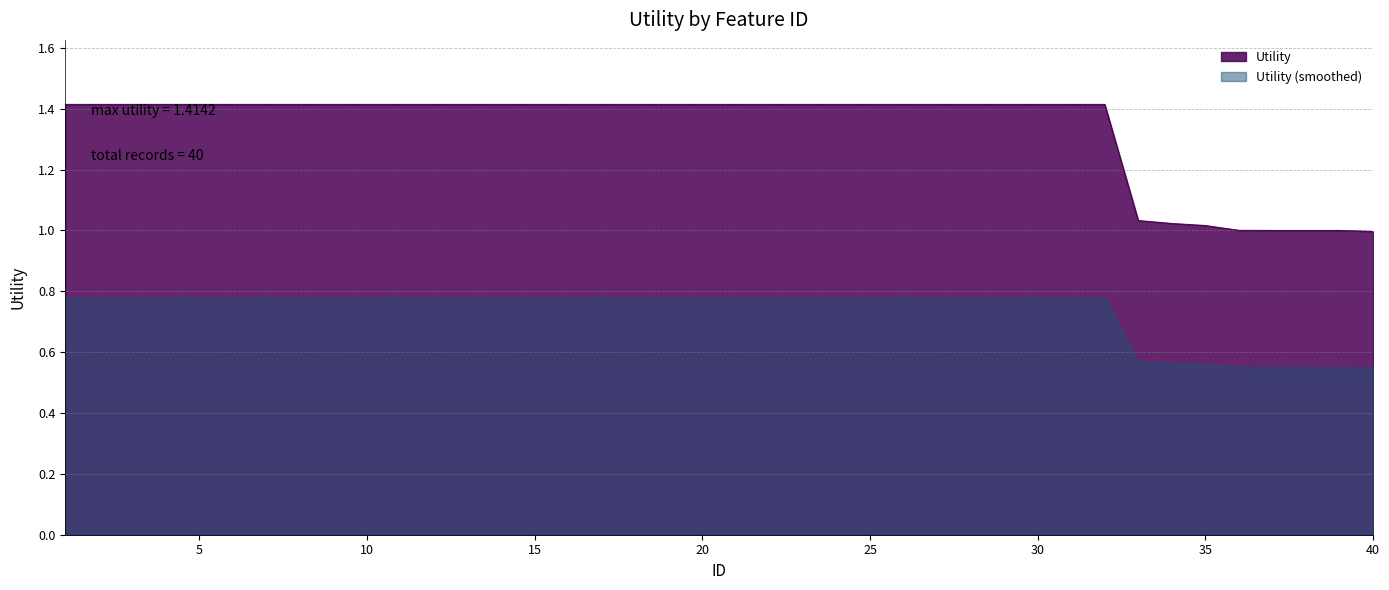

What is the minimum value shown in the chart?

1.0